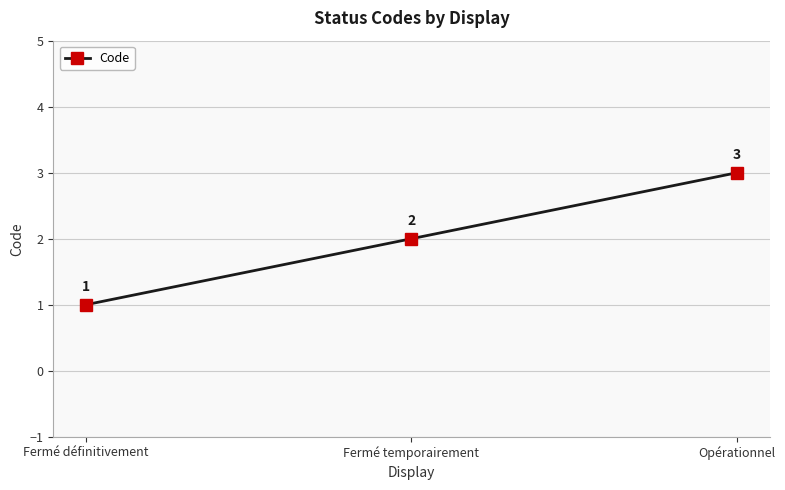

Which has a higher value, Opérationnel or Fermé temporairement?

Opérationnel